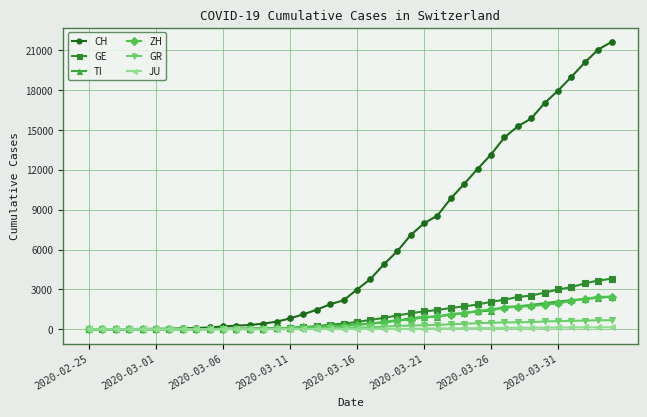

What is the greatest value displayed?

21605